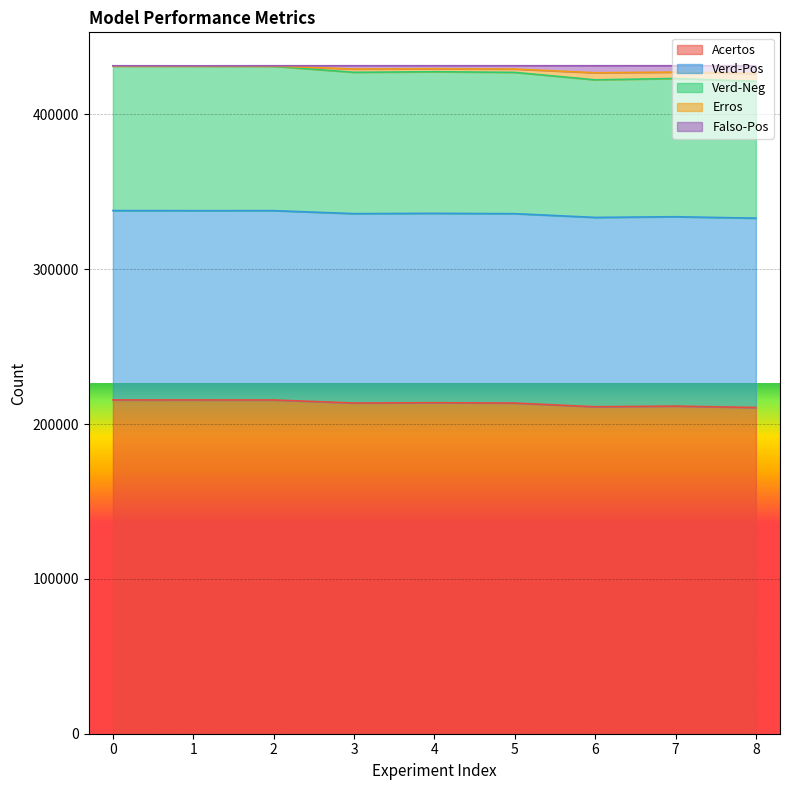

Is it true that Verd-Pos equals 720066 at 1?

False